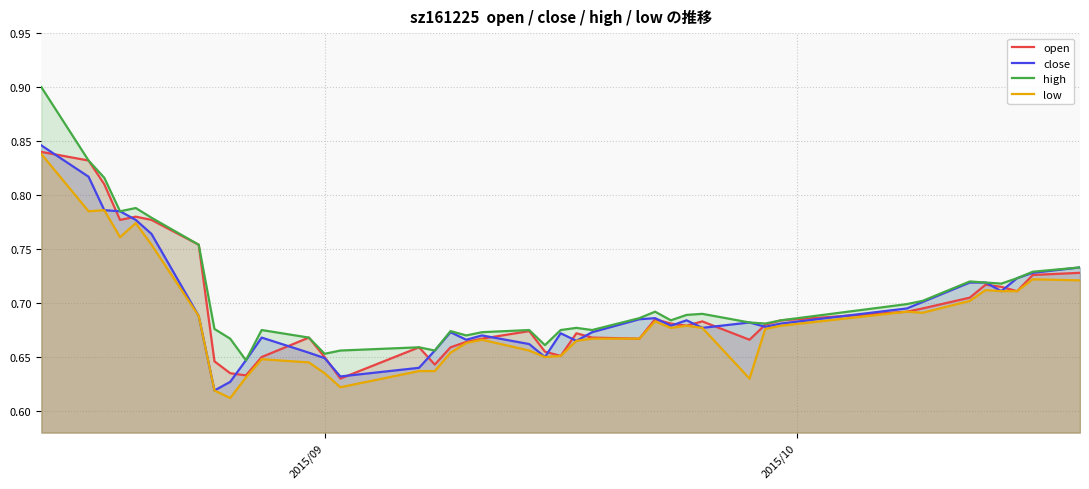

What is the greatest value displayed?

0.9